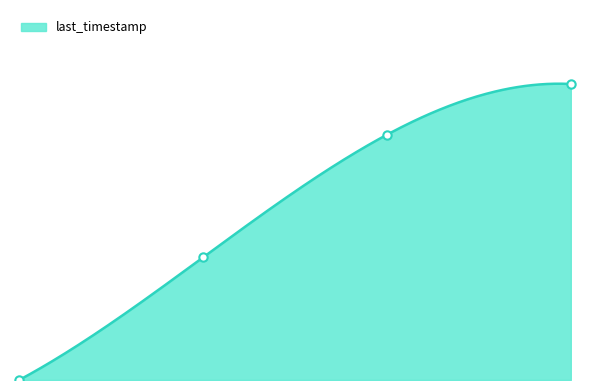

Reading right to left, extract all data points from this chart.

3=100.0	2=82.9	1=41.4	0=0.0